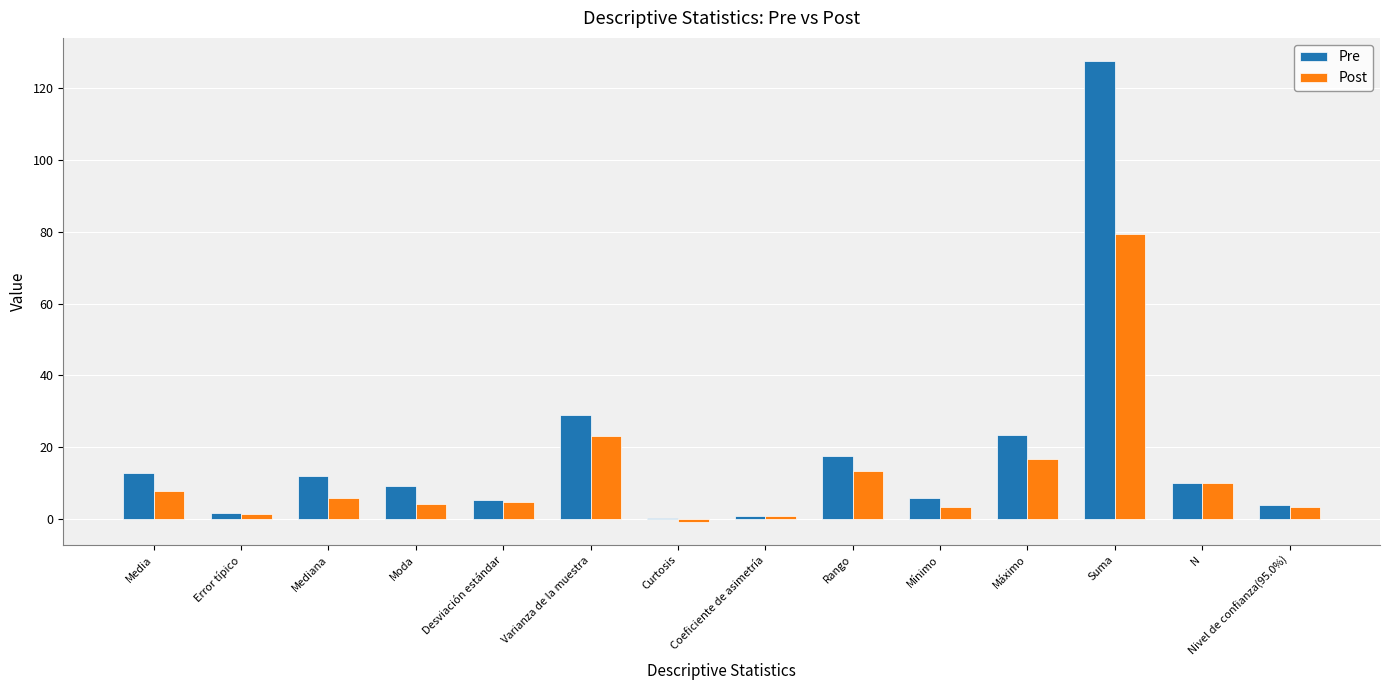

Which category has the highest value in the Pre series?

Suma